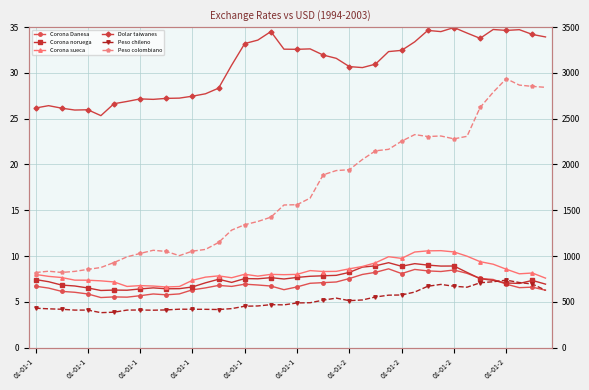

Reading left to right, list all the values displayed in this chart.

Corona Danesa: 6.7	6.5	6.1	6.0	5.9	5.5	5.5	5.5	5.7	5.9	5.8	5.9	6.3	6.5	6.8	6.7	6.9	6.8	6.7	6.3	6.6	7.0	7.1	7.2	7.5	8.0	8.2	8.6	8.1	8.5	8.4	8.3	8.5	8.1	7.5	7.4	6.9	6.5	6.6	6.3
Corona noruega: 7.4	7.2	6.8	6.7	6.5	6.2	6.3	6.3	6.4	6.5	6.4	6.4	6.6	7.1	7.5	7.1	7.5	7.5	7.6	7.5	7.7	7.8	7.8	7.9	8.2	8.8	8.9	9.3	8.9	9.2	9.0	8.9	8.9	8.2	7.5	7.3	7.1	7.0	7.3	6.9
Corona sueca: 8.0	7.8	7.7	7.4	7.4	7.3	7.2	6.7	6.8	6.7	6.6	6.7	7.3	7.7	7.8	7.6	8.0	7.8	8.0	8.0	8.0	8.4	8.3	8.3	8.6	8.9	9.3	9.9	9.7	10.4	10.6	10.6	10.4	10.0	9.4	9.1	8.6	8.1	8.1	7.6
Dolar taiwanes: 26.2	26.4	26.1	25.9	26.0	25.3	26.6	26.9	27.2	27.1	27.2	27.2	27.5	27.7	28.3	30.9	33.2	33.6	34.5	32.6	32.6	32.6	32.0	31.6	30.7	30.6	31.0	32.3	32.5	33.4	34.6	34.5	35.0	34.4	33.8	34.7	34.6	34.7	34.2	33.9
Peso chileno: 429.9	423.3	418.3	409.3	409.4	381.3	386.3	409.3	410.3	408.1	411.2	419.2	418.2	417.8	415.5	425.3	451.5	454.5	468.6	466.3	487.5	489.7	518.0	540.0	512.3	520.1	552.6	572.3	574.4	606.4	669.8	689.8	669.7	659.4	707.6	719.1	736.6	710.5	693.8	625.8
Peso colombiano: 819.4	834.1	820.4	832.2	853.8	874.5	928.8	991.1	1028.2	1062.7	1049.7	1004.1	1053.2	1072.2	1148.0	1283.1	1342.2	1377.2	1424.1	1557.3	1560.5	1632.6	1887.3	1933.6	1942.8	2054.6	2149.2	2165.4	2254.5	2326.3	2305.5	2311.1	2280.0	2307.6	2622.7	2789.2	2937.2	2867.1	2853.0	2842.7